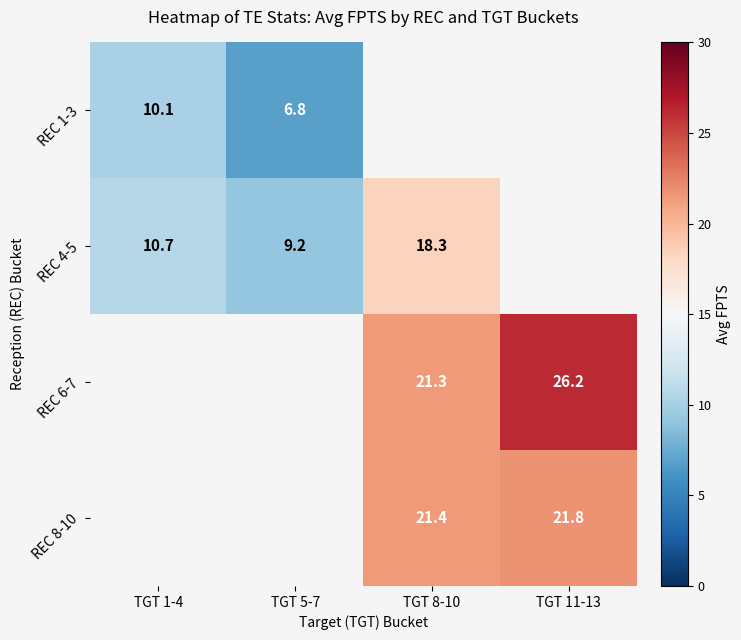

Is the value of REC 8-10 at TGT 8-10 greater than the value of REC 6-7 at TGT 11-13?

No